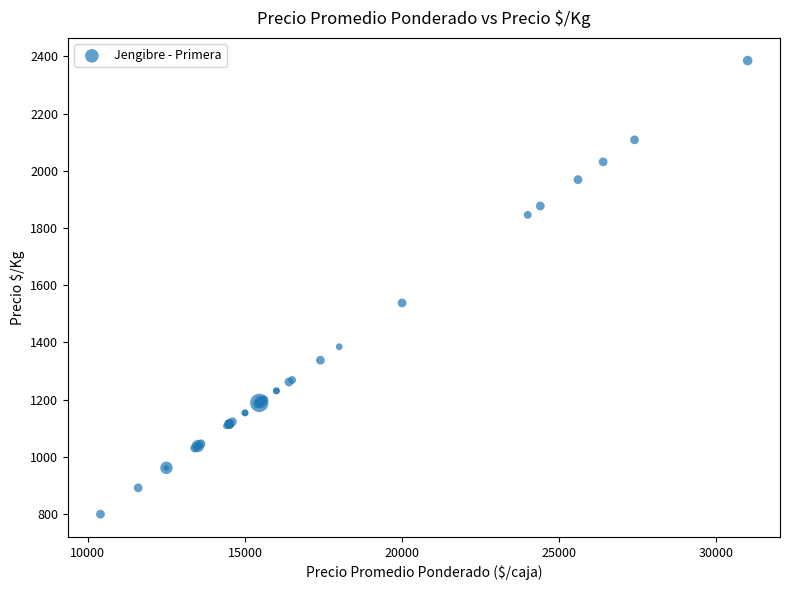

What Y value in the scatter plot is closest to 1592?

1538